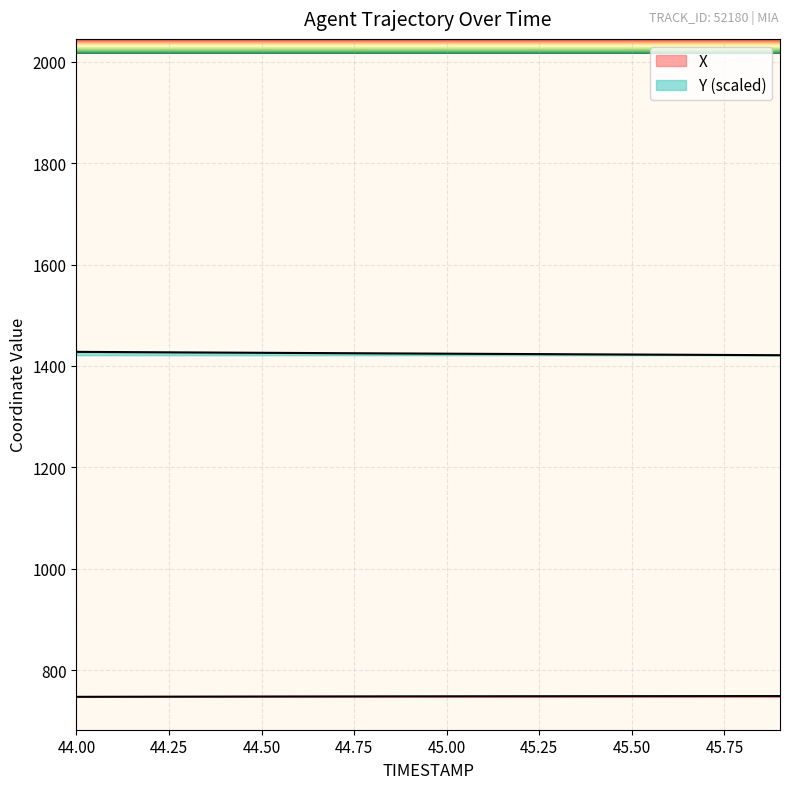

What is the label of the 14th point from the left?

45.3